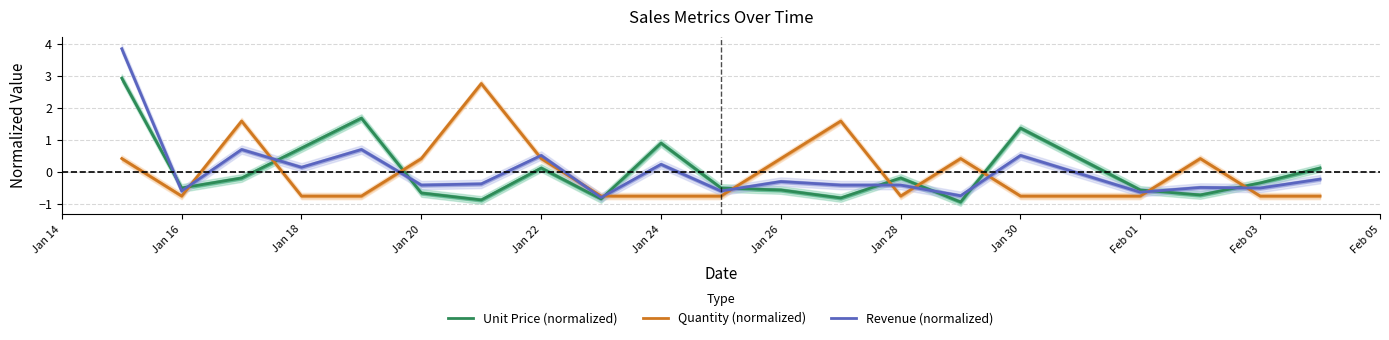

What is the maximum value for Revenue (normalized)?

3.8